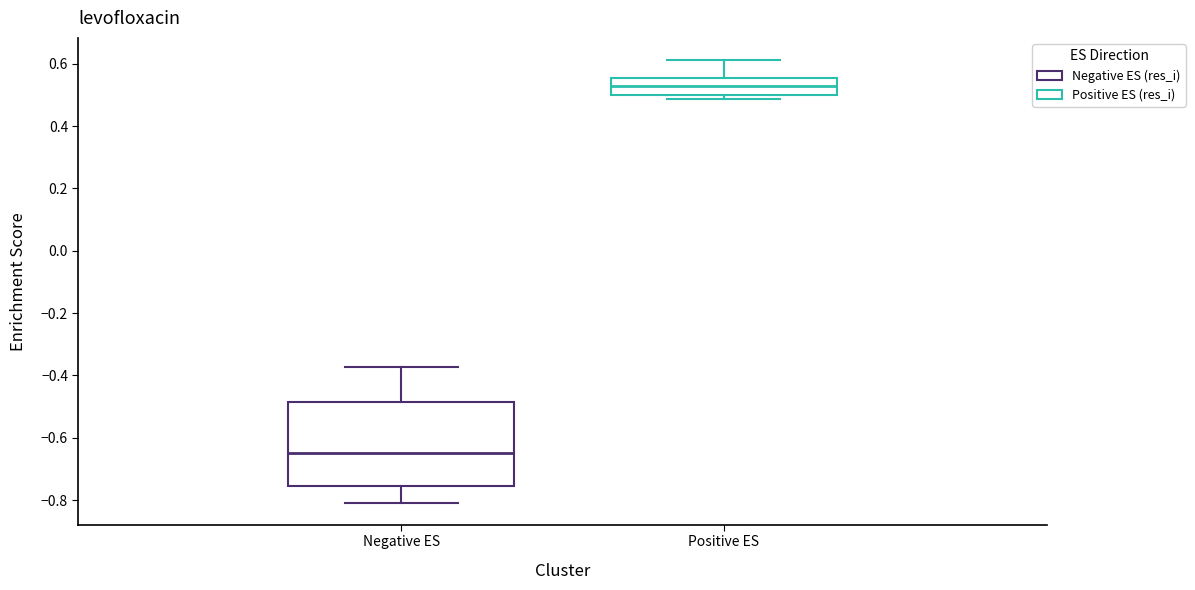

Comparing the boxes themselves (not the whiskers), which one is the tallest?

Negative ES